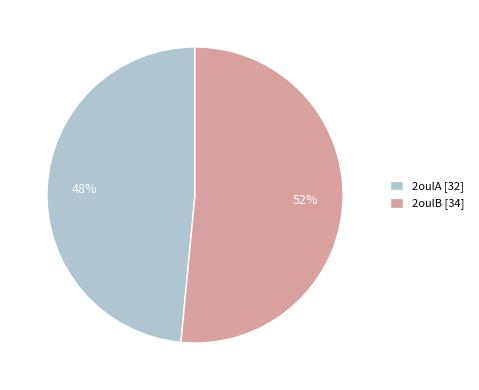

Rank the categories by value from highest to lowest.

2oulB, 2oulA